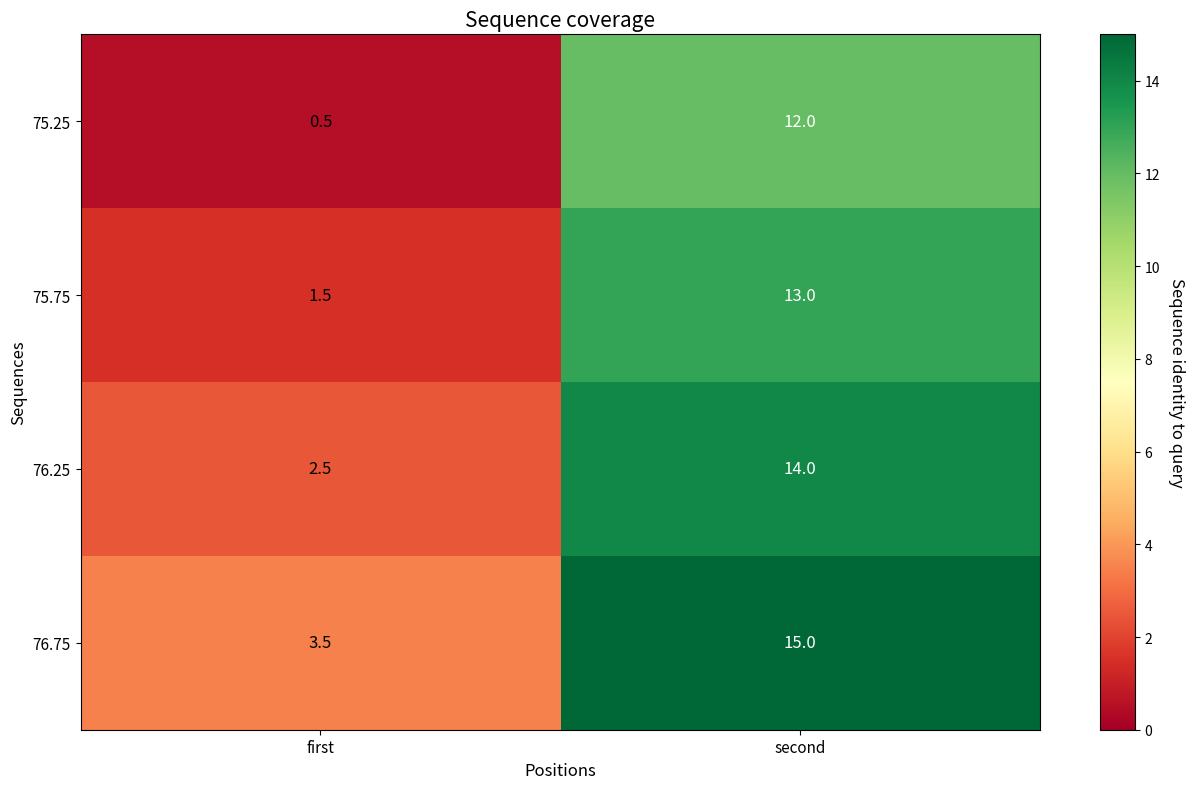

List the series in order of their overall mean, lowest first.

75.25, 75.75, 76.25, 76.75